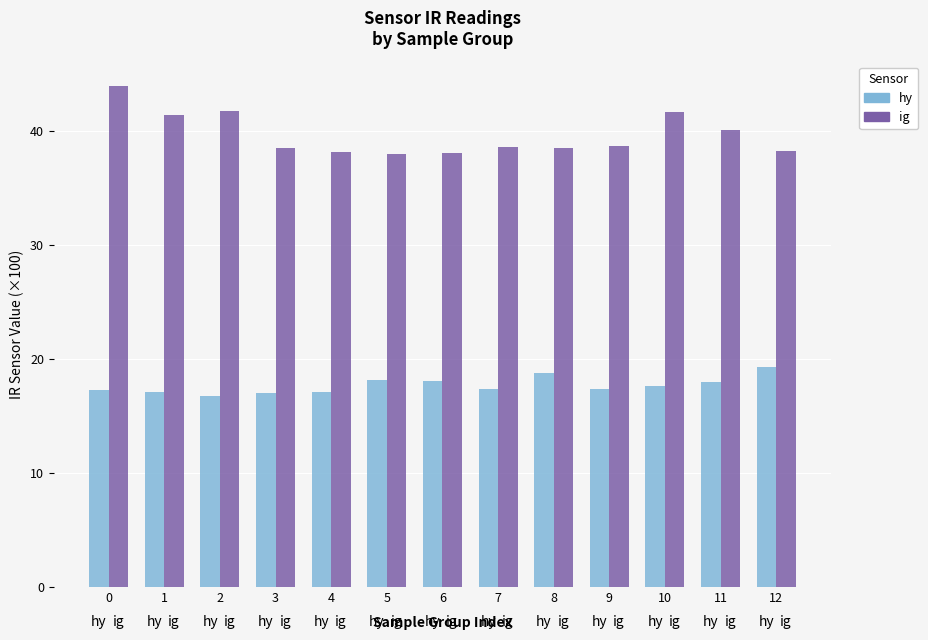

The IR A2 (ig) series shows 43.9 at 0. True or false?

True